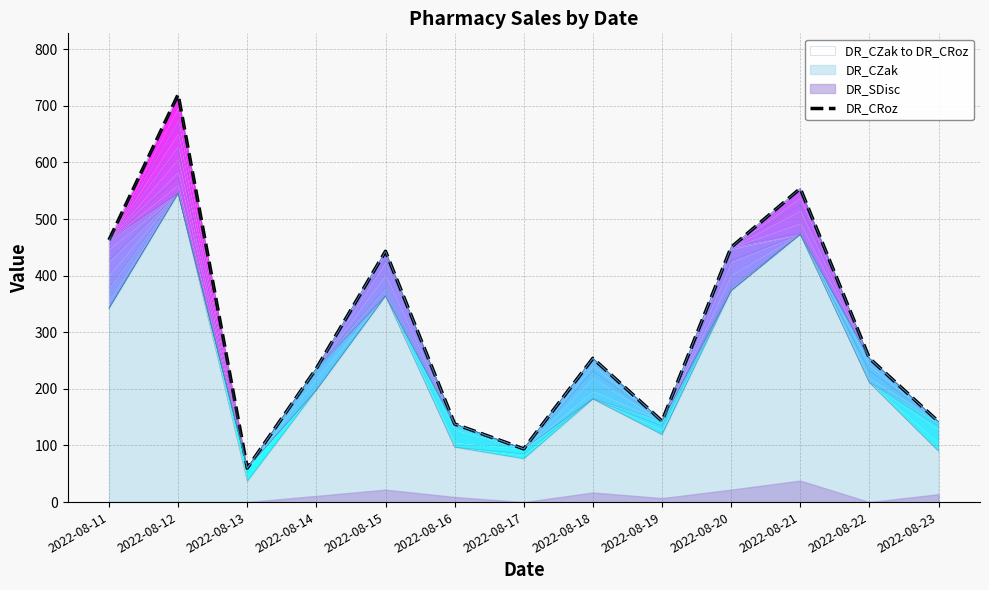

Is it true that the value at 2022-08-18 is 254?

True